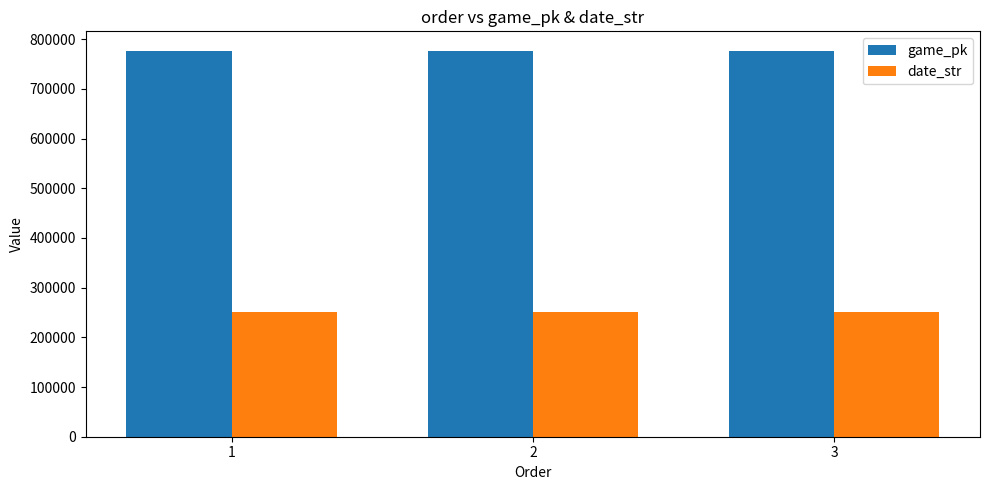

What is the spread (max minus min) of values at 1?

526108